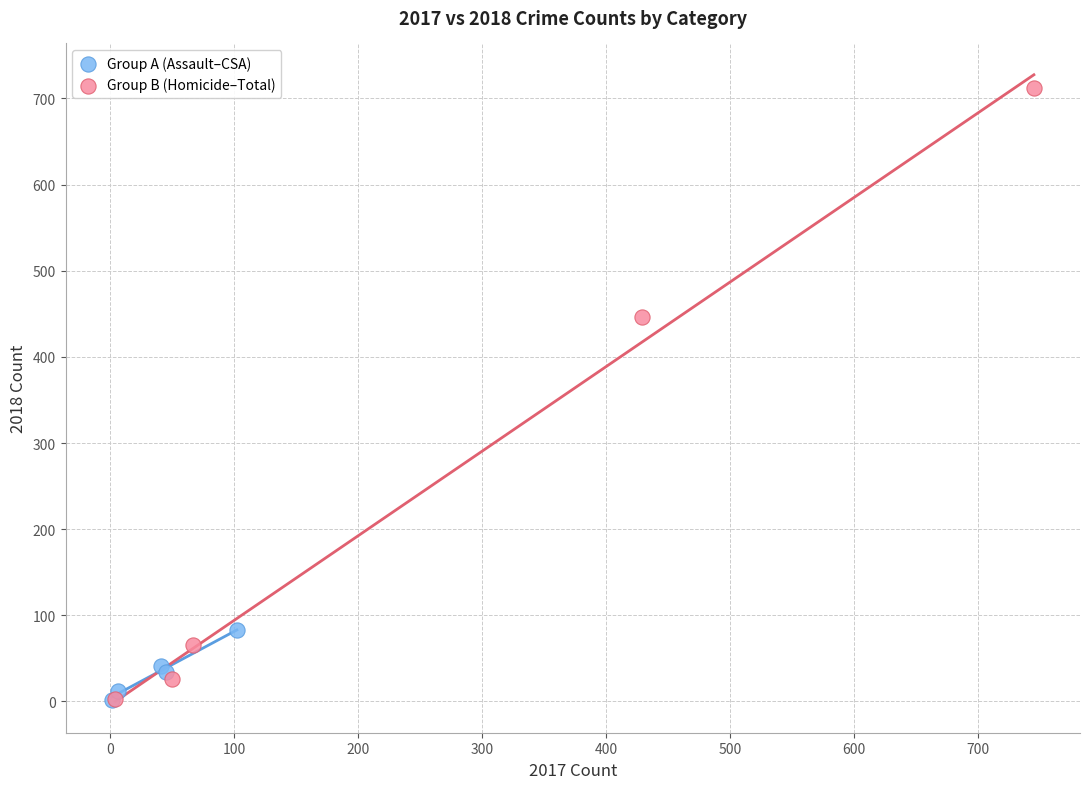

Which series contains the highest Y value?

Group B (Homicide–Total)